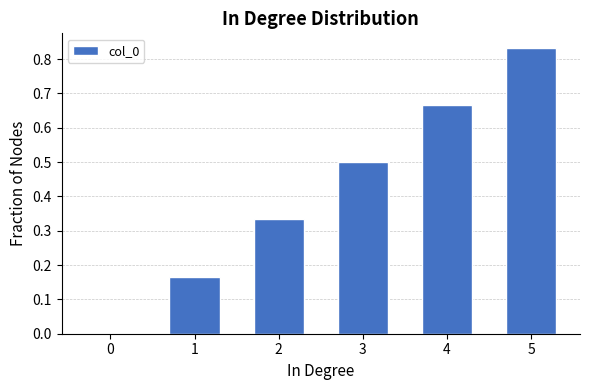

What is the sum of the values at 4 and 2?

1.0